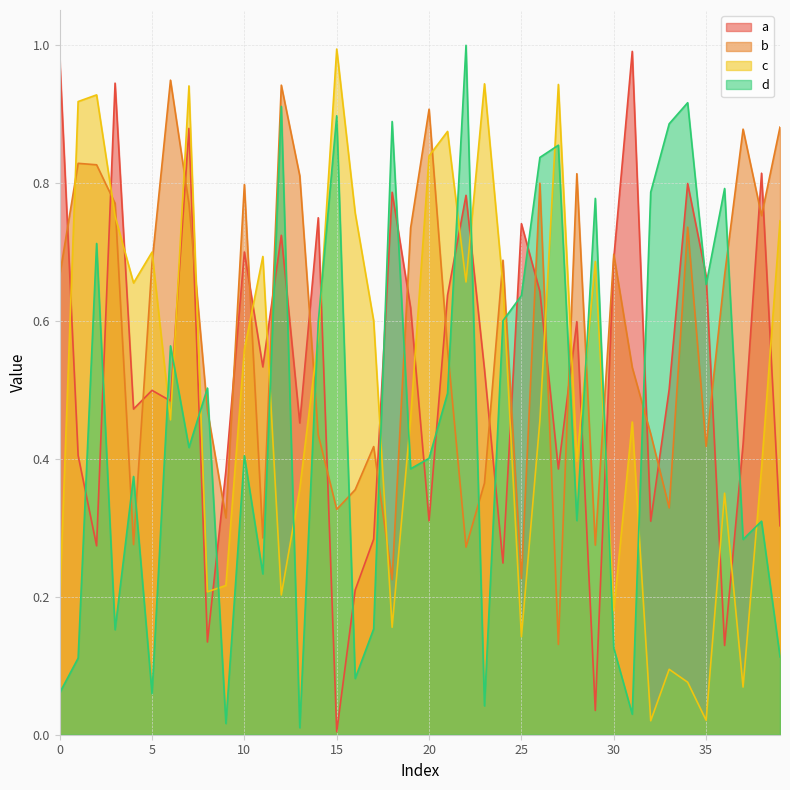

Rank the categories by d value from lowest to highest.

13, 9, 31, 23, 5, 0, 16, 1, 39, 30, 3, 17, 11, 37, 38, 28, 4, 19, 20, 10, 7, 21, 8, 6, 14, 24, 25, 35, 2, 29, 32, 36, 26, 27, 33, 18, 15, 12, 34, 22